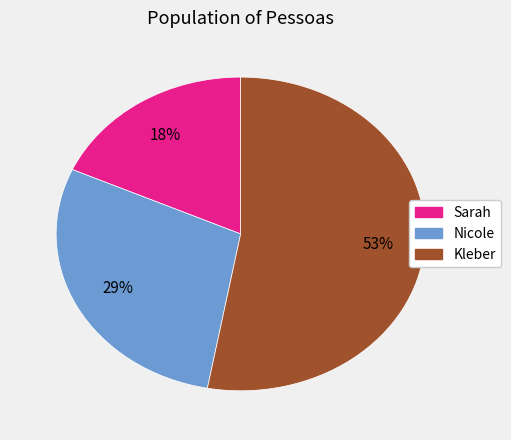

Between Kleber and Nicole, which is larger?

Kleber